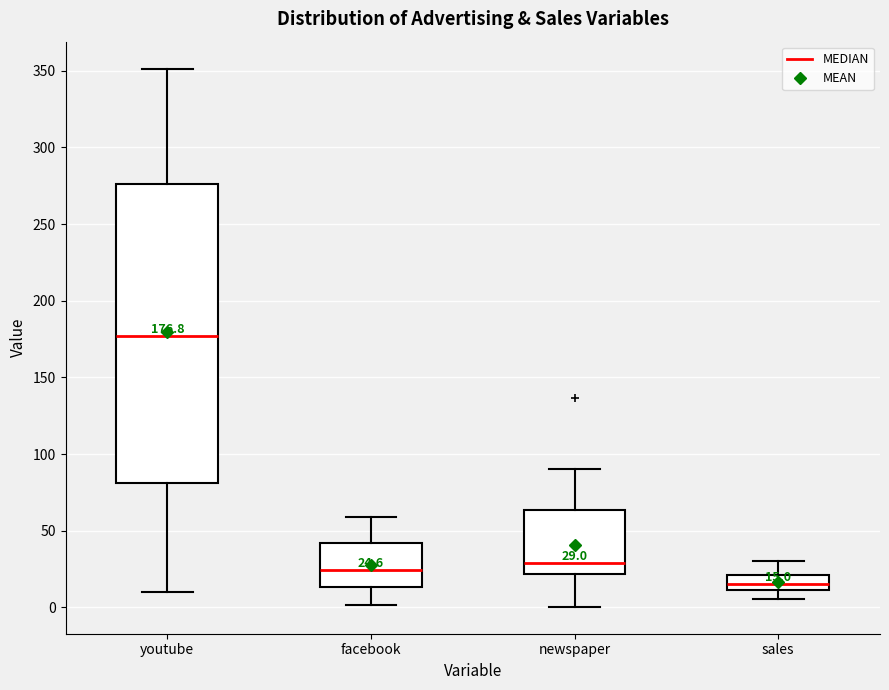

Which box has the lowest median line?

sales